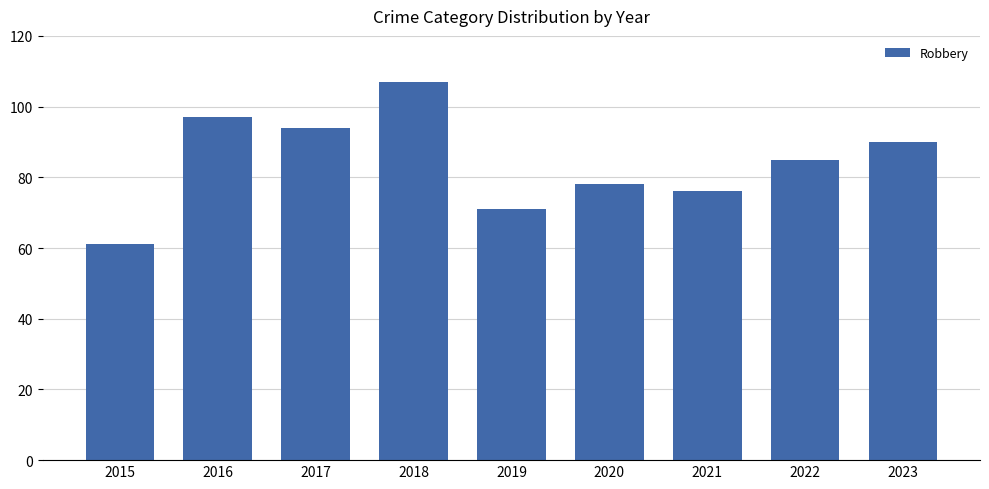

What is the sum of the values at 2020 and 2019?

149